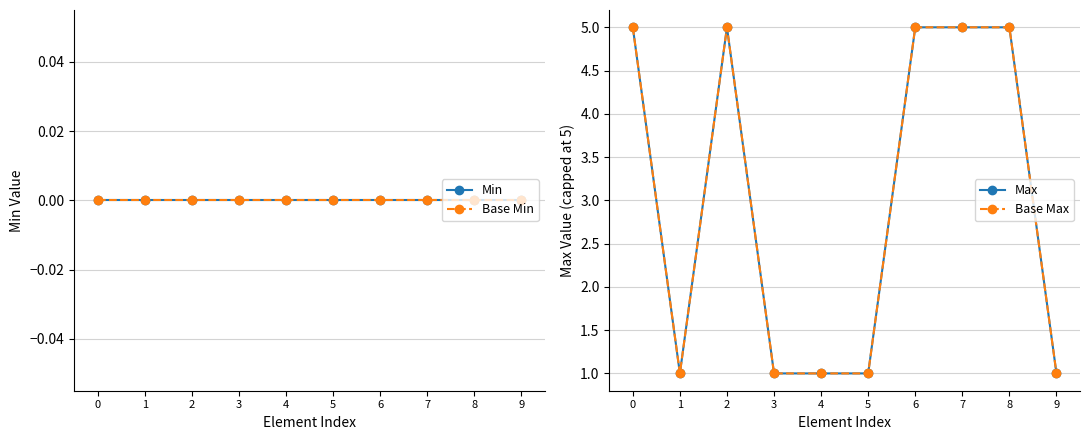

True or false: Base Min and Max intersect in this chart.

False